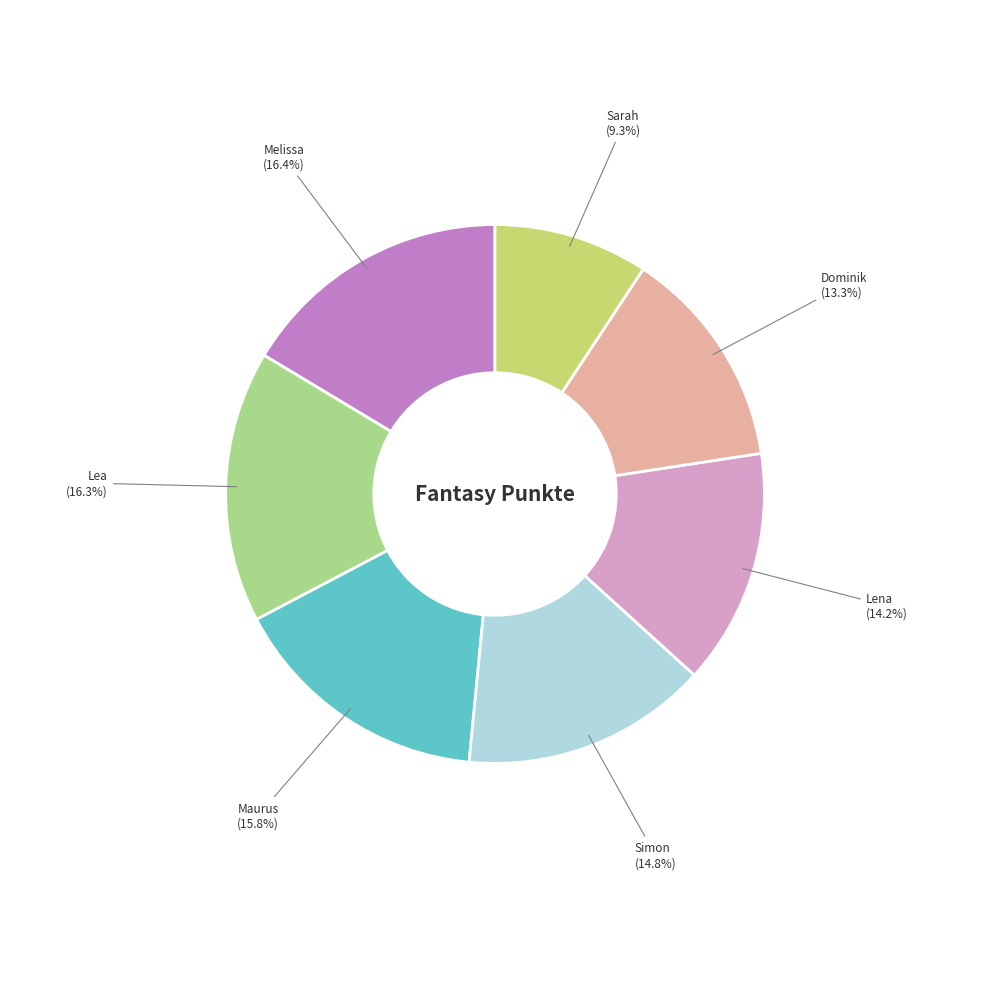

The Dominik slice represents 13% of the pie. True or false?

True